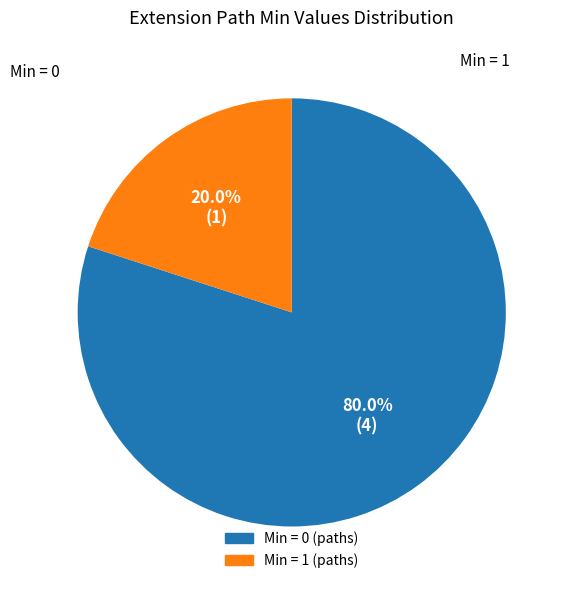

How many segments does this pie chart have?

2